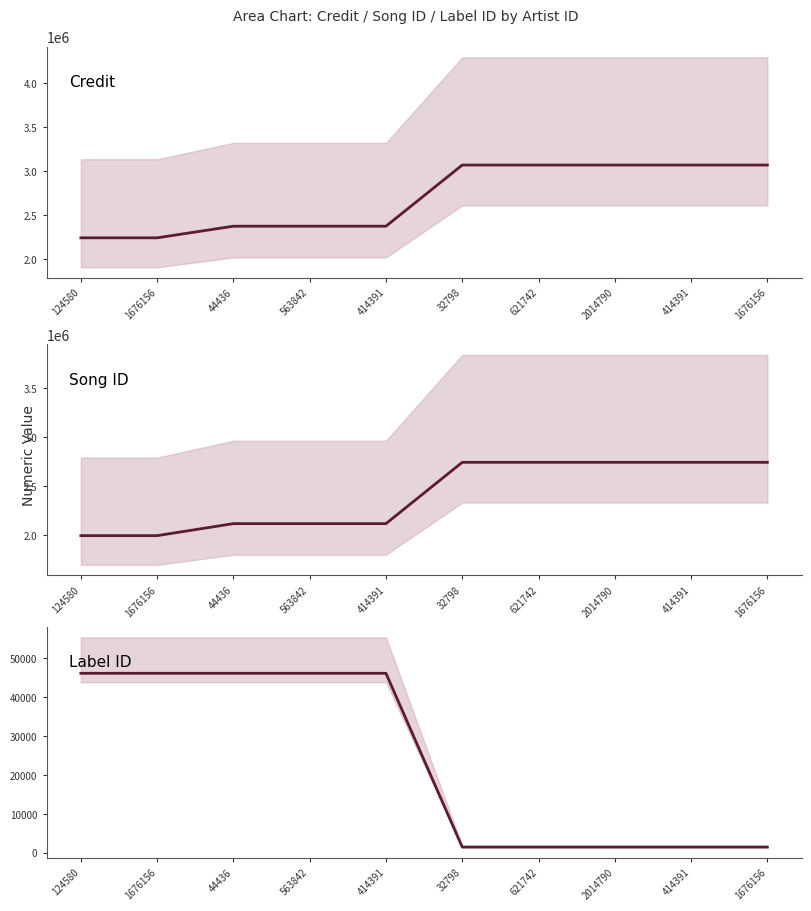

List the labels in order of Song ID value, smallest first.

124580, 1676156, 44436, 563842, 414391, 32798, 621742, 2014790, 414391, 1676156